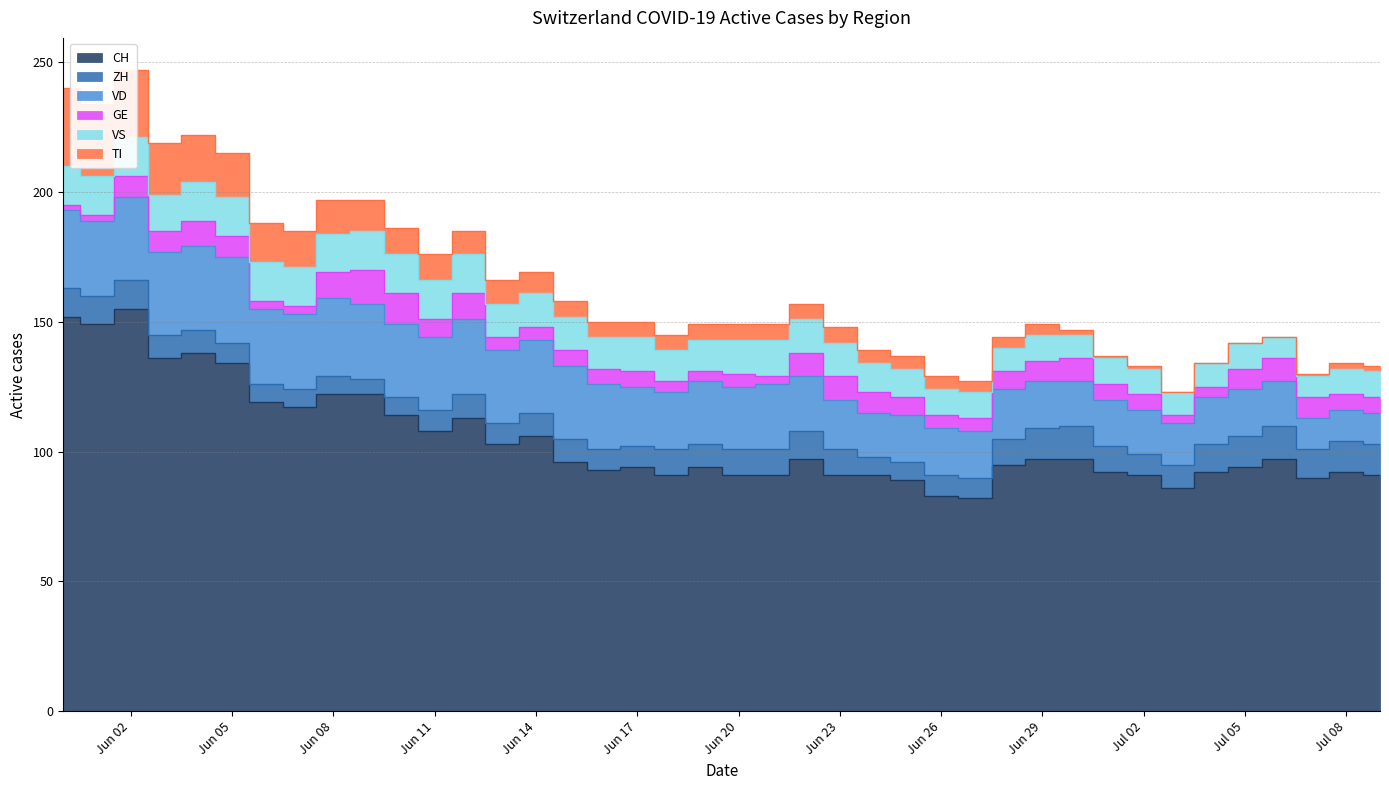

Where is TI nearest to the value 15?

2020-06-06